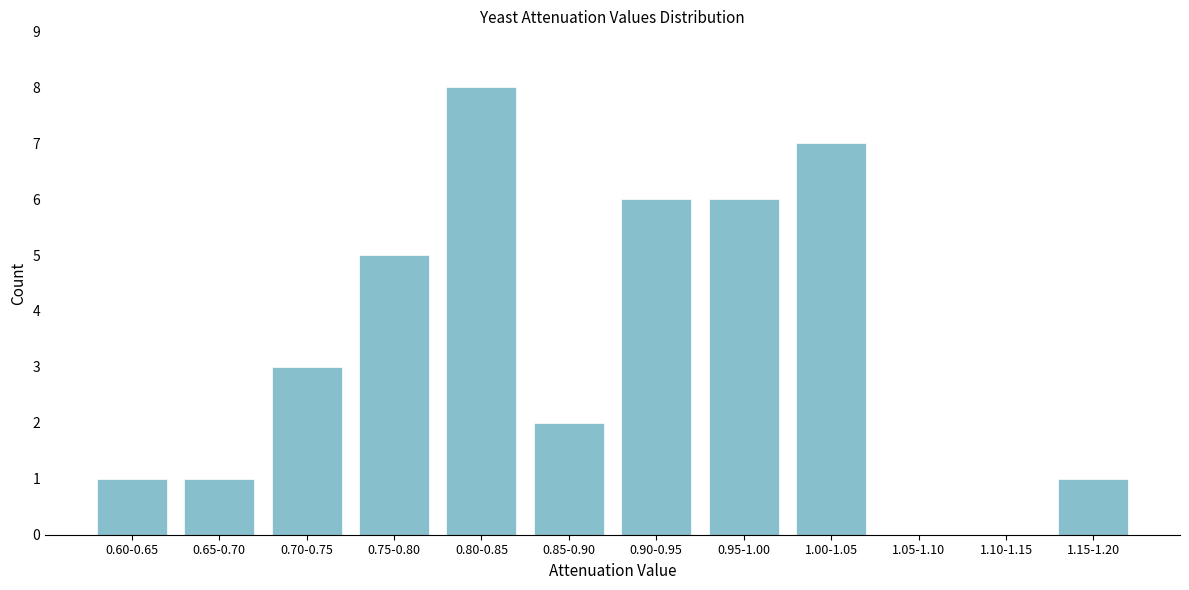

Reading right to left, transcribe all the data shown in this chart.

1.15-1.20=1	1.10-1.15=0	1.05-1.10=0	1.00-1.05=7	0.95-1.00=6	0.90-0.95=6	0.85-0.90=2	0.80-0.85=8	0.75-0.80=5	0.70-0.75=3	0.65-0.70=1	0.60-0.65=1